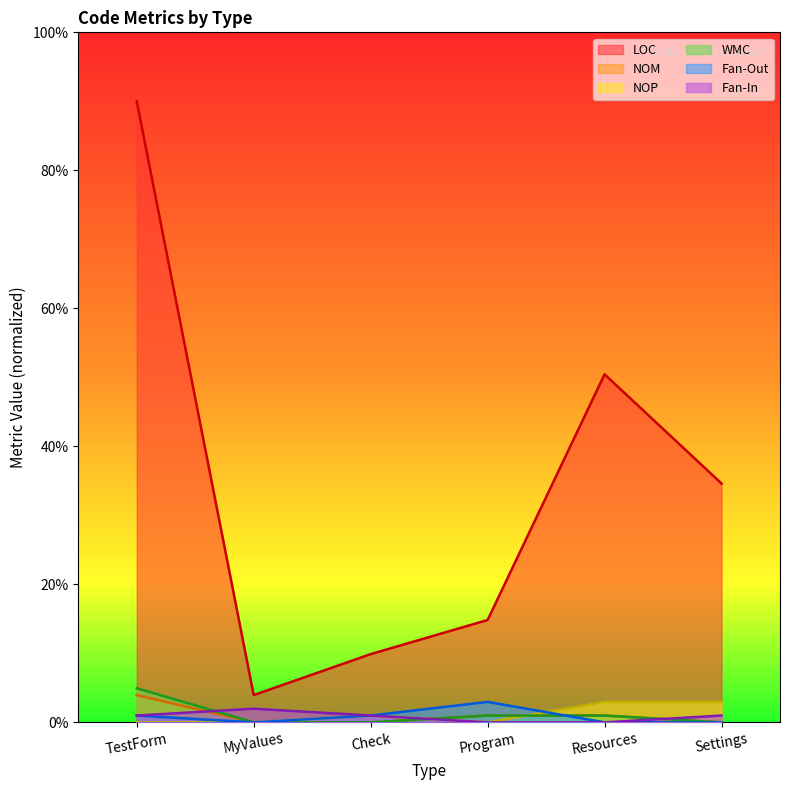

True or false: NOP has more than 1 interior local peaks.

False